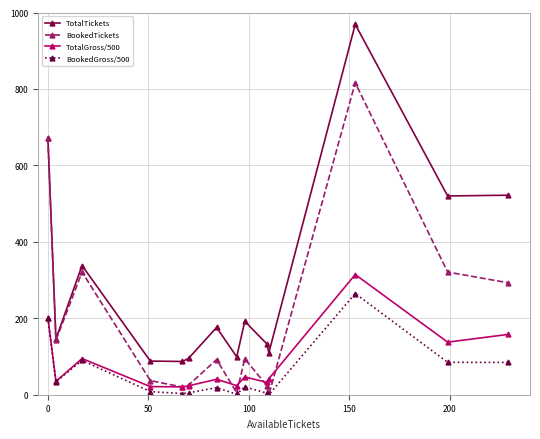

What is the maximum value shown in the chart?

969.0